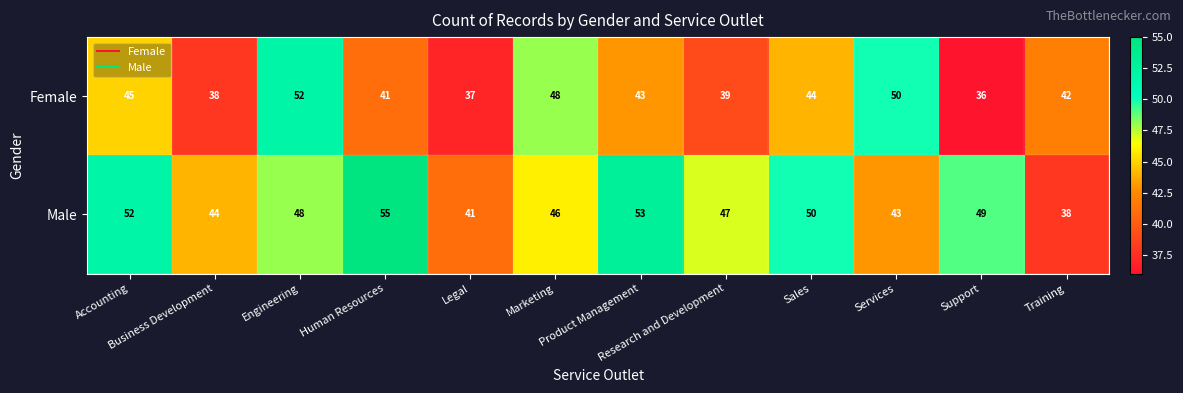

What is the highest value of the Male series?

55